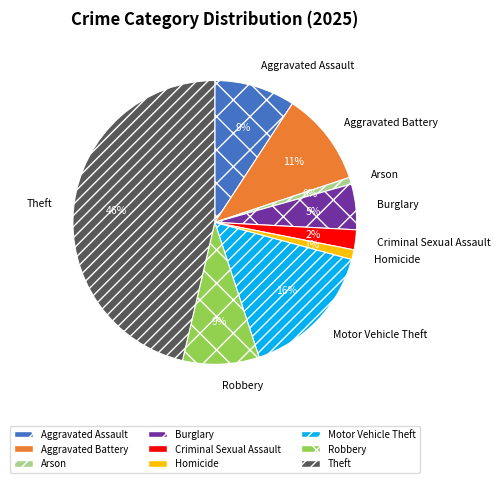

Which category has the biggest portion of the pie?

Theft